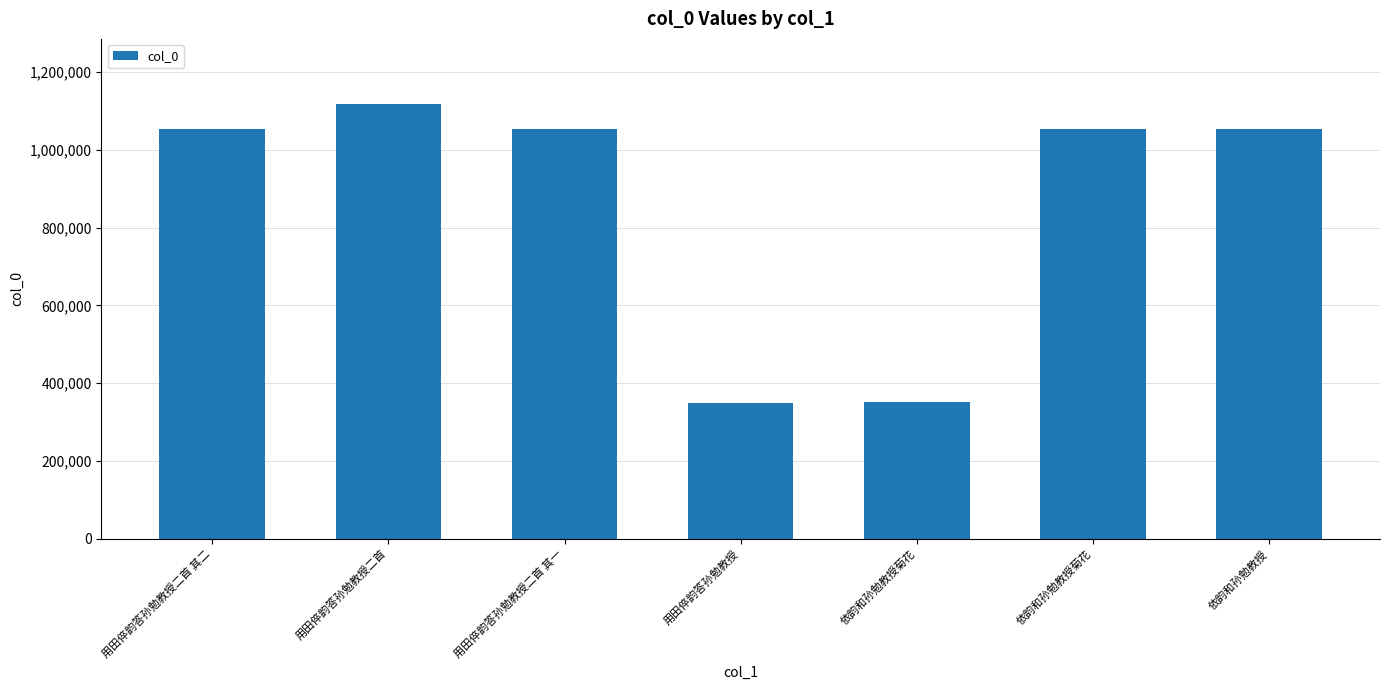

Reading right to left, what are all the values shown in this chart?

1052766	1052897	351207	349417	1052888	1117615	1052889